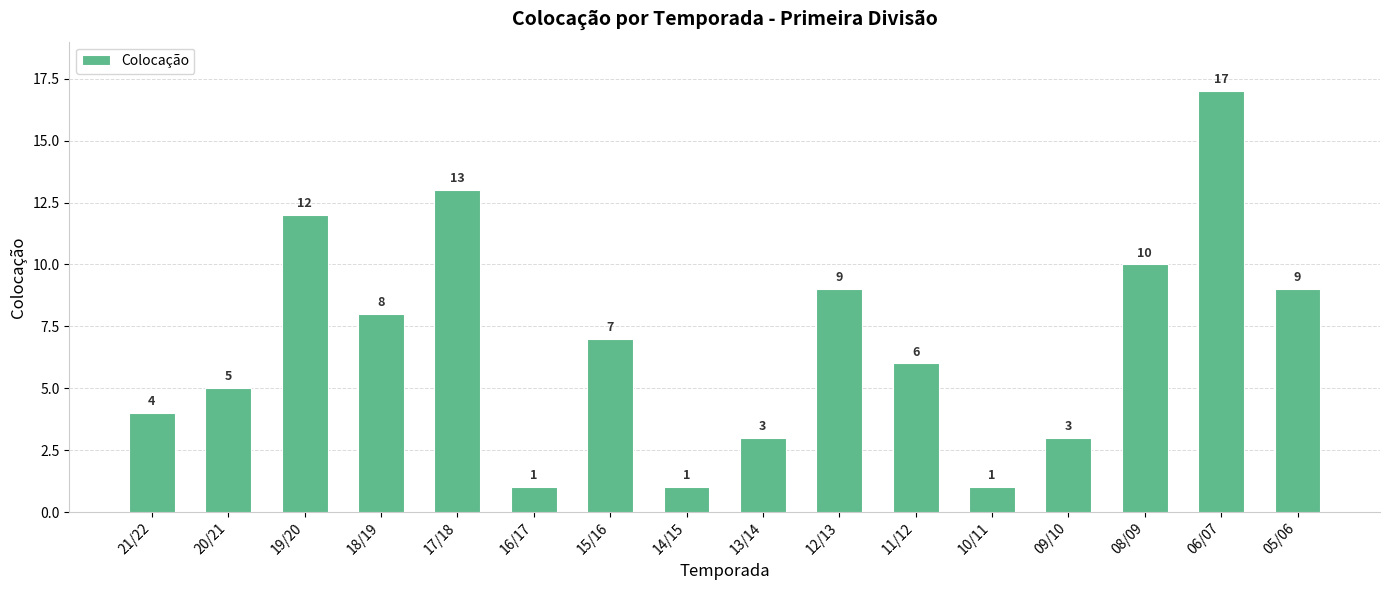

What is the sum of all values?

109